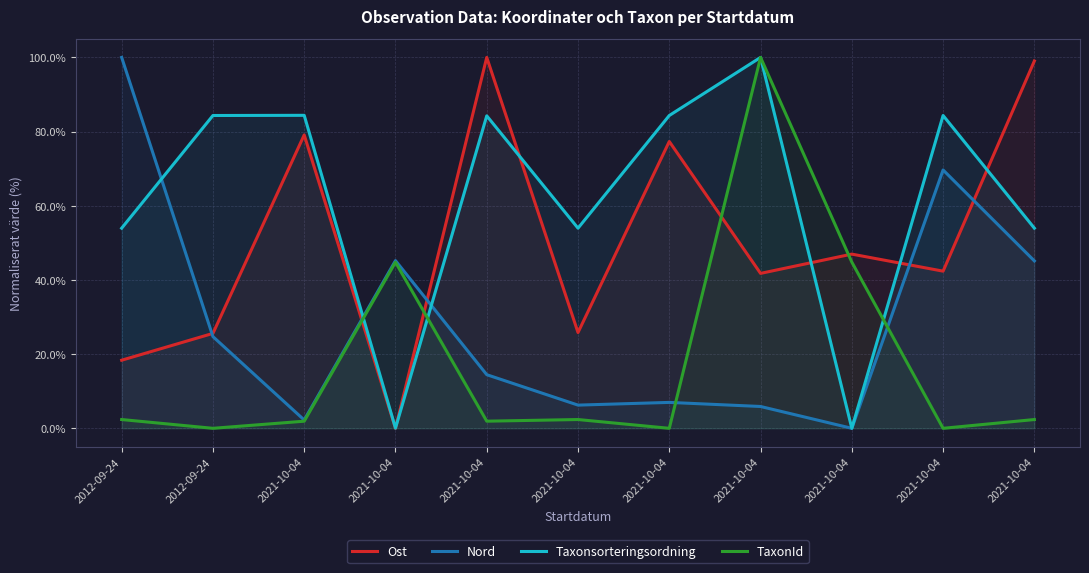

Which series ends up on top after the final intersection of Ost and Taxonsorteringsordning?

Ost